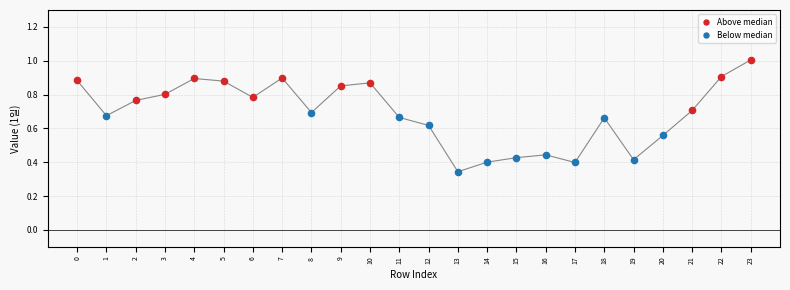

Which series contains the lowest Y value?

Below median